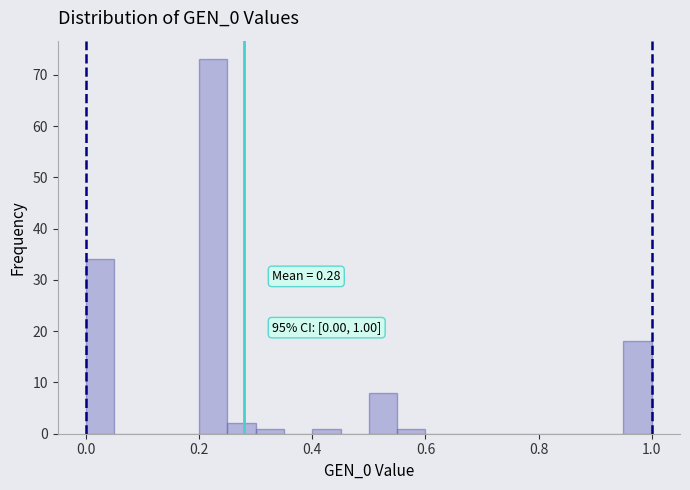

Read against the x-axis, roughly where is the centre of the tallest bar?

0.22